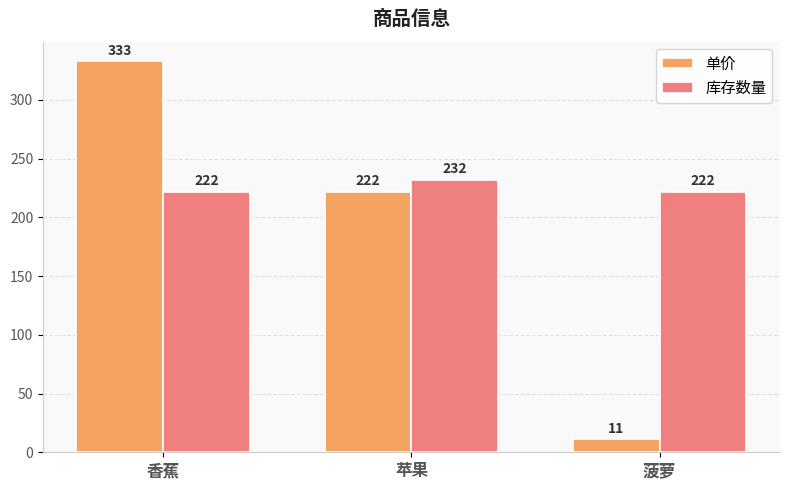

What is the difference between the maximum and minimum values in the 库存数量 series?

10